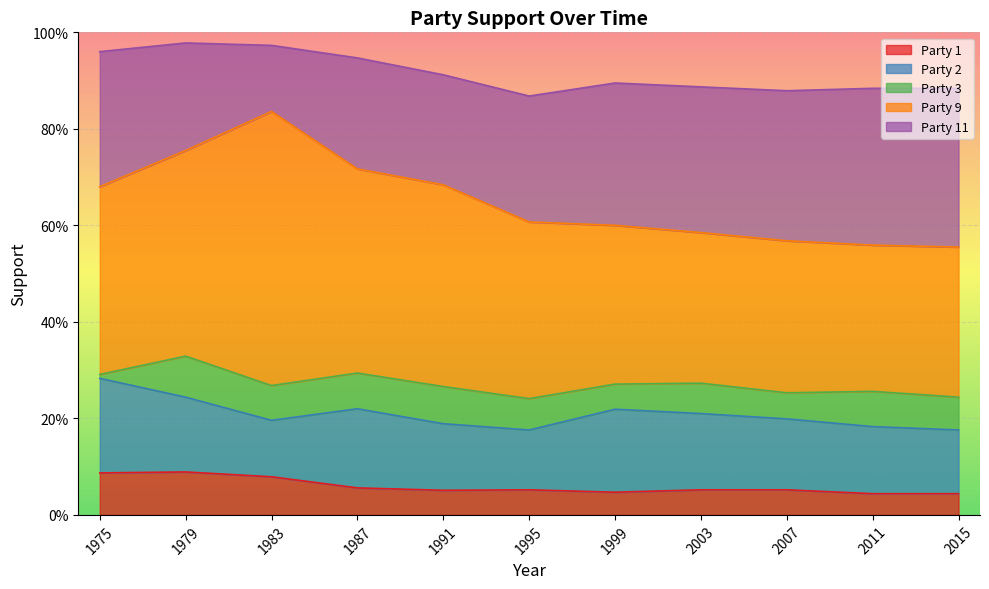

True or false: Party 2 and Party 1 cross at least once.

False